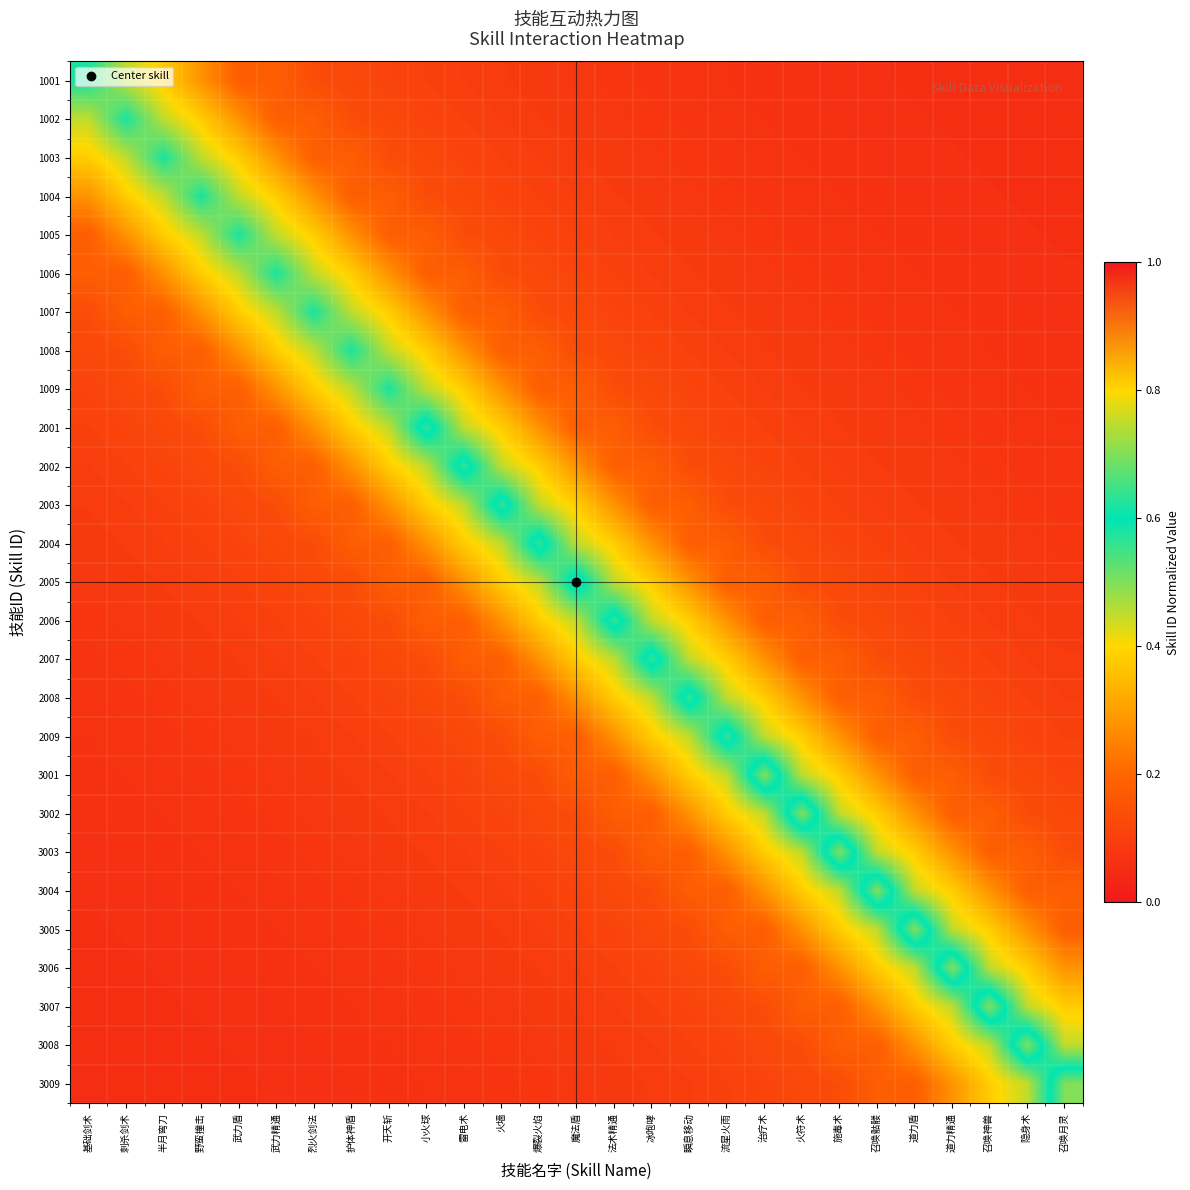

Reading left to right, list all the values displayed in this chart.

1001: 基础剑术=0.6	刺杀剑术=0.5	半月弯刀=0.4	野蛮撞击=0.3	武力盾=0.2	武力精通=0.2	烈火剑法=0.1	护体神盾=0.1	开天斩=0.1	小火球=0.1	雷电术=0.1	火墙=0.1	爆裂火焰=0.1	魔法盾=0.1	法术精通=0.1	冰咆哮=0.1	瞬息移动=0.1	流星火雨=0.1	治疗术=0.1	火符术=0.1	施毒术=0.1	召唤骷髅=0.1	道力盾=0.1	道力精通=0.1	召唤神兽=0.1	隐身术=0.1	召唤月灵=0.1
1002: 基础剑术=0.5	刺杀剑术=0.6	半月弯刀=0.5	野蛮撞击=0.4	武力盾=0.3	武力精通=0.2	烈火剑法=0.2	护体神盾=0.1	开天斩=0.1	小火球=0.1	雷电术=0.1	火墙=0.1	爆裂火焰=0.1	魔法盾=0.1	法术精通=0.1	冰咆哮=0.1	瞬息移动=0.1	流星火雨=0.1	治疗术=0.1	火符术=0.1	施毒术=0.1	召唤骷髅=0.1	道力盾=0.1	道力精通=0.1	召唤神兽=0.1	隐身术=0.1	召唤月灵=0.1
1003: 基础剑术=0.4	刺杀剑术=0.5	半月弯刀=0.6	野蛮撞击=0.5	武力盾=0.4	武力精通=0.3	烈火剑法=0.2	护体神盾=0.2	开天斩=0.1	小火球=0.1	雷电术=0.1	火墙=0.1	爆裂火焰=0.1	魔法盾=0.1	法术精通=0.1	冰咆哮=0.1	瞬息移动=0.1	流星火雨=0.1	治疗术=0.1	火符术=0.1	施毒术=0.1	召唤骷髅=0.1	道力盾=0.1	道力精通=0.1	召唤神兽=0.1	隐身术=0.1	召唤月灵=0.1
1004: 基础剑术=0.3	刺杀剑术=0.4	半月弯刀=0.5	野蛮撞击=0.6	武力盾=0.5	武力精通=0.4	烈火剑法=0.3	护体神盾=0.2	开天斩=0.2	小火球=0.1	雷电术=0.1	火墙=0.1	爆裂火焰=0.1	魔法盾=0.1	法术精通=0.1	冰咆哮=0.1	瞬息移动=0.1	流星火雨=0.1	治疗术=0.1	火符术=0.1	施毒术=0.1	召唤骷髅=0.1	道力盾=0.1	道力精通=0.1	召唤神兽=0.1	隐身术=0.1	召唤月灵=0.1
1005: 基础剑术=0.2	刺杀剑术=0.3	半月弯刀=0.4	野蛮撞击=0.5	武力盾=0.6	武力精通=0.5	烈火剑法=0.4	护体神盾=0.3	开天斩=0.2	小火球=0.2	雷电术=0.1	火墙=0.1	爆裂火焰=0.1	魔法盾=0.1	法术精通=0.1	冰咆哮=0.1	瞬息移动=0.1	流星火雨=0.1	治疗术=0.1	火符术=0.1	施毒术=0.1	召唤骷髅=0.1	道力盾=0.1	道力精通=0.1	召唤神兽=0.1	隐身术=0.1	召唤月灵=0.1
1006: 基础剑术=0.2	刺杀剑术=0.2	半月弯刀=0.3	野蛮撞击=0.4	武力盾=0.5	武力精通=0.6	烈火剑法=0.5	护体神盾=0.4	开天斩=0.3	小火球=0.2	雷电术=0.2	火墙=0.1	爆裂火焰=0.1	魔法盾=0.1	法术精通=0.1	冰咆哮=0.1	瞬息移动=0.1	流星火雨=0.1	治疗术=0.1	火符术=0.1	施毒术=0.1	召唤骷髅=0.1	道力盾=0.1	道力精通=0.1	召唤神兽=0.1	隐身术=0.1	召唤月灵=0.1
1007: 基础剑术=0.1	刺杀剑术=0.2	半月弯刀=0.2	野蛮撞击=0.3	武力盾=0.4	武力精通=0.5	烈火剑法=0.6	护体神盾=0.5	开天斩=0.4	小火球=0.3	雷电术=0.2	火墙=0.2	爆裂火焰=0.1	魔法盾=0.1	法术精通=0.1	冰咆哮=0.1	瞬息移动=0.1	流星火雨=0.1	治疗术=0.1	火符术=0.1	施毒术=0.1	召唤骷髅=0.1	道力盾=0.1	道力精通=0.1	召唤神兽=0.1	隐身术=0.1	召唤月灵=0.1
1008: 基础剑术=0.1	刺杀剑术=0.1	半月弯刀=0.2	野蛮撞击=0.2	武力盾=0.3	武力精通=0.4	烈火剑法=0.5	护体神盾=0.6	开天斩=0.5	小火球=0.4	雷电术=0.3	火墙=0.2	爆裂火焰=0.2	魔法盾=0.1	法术精通=0.1	冰咆哮=0.1	瞬息移动=0.1	流星火雨=0.1	治疗术=0.1	火符术=0.1	施毒术=0.1	召唤骷髅=0.1	道力盾=0.1	道力精通=0.1	召唤神兽=0.1	隐身术=0.1	召唤月灵=0.1
1009: 基础剑术=0.1	刺杀剑术=0.1	半月弯刀=0.1	野蛮撞击=0.2	武力盾=0.2	武力精通=0.3	烈火剑法=0.4	护体神盾=0.5	开天斩=0.6	小火球=0.5	雷电术=0.4	火墙=0.3	爆裂火焰=0.2	魔法盾=0.2	法术精通=0.1	冰咆哮=0.1	瞬息移动=0.1	流星火雨=0.1	治疗术=0.1	火符术=0.1	施毒术=0.1	召唤骷髅=0.1	道力盾=0.1	道力精通=0.1	召唤神兽=0.1	隐身术=0.1	召唤月灵=0.1
2001: 基础剑术=0.1	刺杀剑术=0.1	半月弯刀=0.1	野蛮撞击=0.1	武力盾=0.2	武力精通=0.2	烈火剑法=0.3	护体神盾=0.4	开天斩=0.5	小火球=0.6	雷电术=0.5	火墙=0.4	爆裂火焰=0.3	魔法盾=0.2	法术精通=0.2	冰咆哮=0.1	瞬息移动=0.1	流星火雨=0.1	治疗术=0.1	火符术=0.1	施毒术=0.1	召唤骷髅=0.1	道力盾=0.1	道力精通=0.1	召唤神兽=0.1	隐身术=0.1	召唤月灵=0.1
2002: 基础剑术=0.1	刺杀剑术=0.1	半月弯刀=0.1	野蛮撞击=0.1	武力盾=0.1	武力精通=0.2	烈火剑法=0.2	护体神盾=0.3	开天斩=0.4	小火球=0.5	雷电术=0.6	火墙=0.5	爆裂火焰=0.4	魔法盾=0.3	法术精通=0.2	冰咆哮=0.2	瞬息移动=0.1	流星火雨=0.1	治疗术=0.1	火符术=0.1	施毒术=0.1	召唤骷髅=0.1	道力盾=0.1	道力精通=0.1	召唤神兽=0.1	隐身术=0.1	召唤月灵=0.1
2003: 基础剑术=0.1	刺杀剑术=0.1	半月弯刀=0.1	野蛮撞击=0.1	武力盾=0.1	武力精通=0.1	烈火剑法=0.2	护体神盾=0.2	开天斩=0.3	小火球=0.4	雷电术=0.5	火墙=0.6	爆裂火焰=0.5	魔法盾=0.4	法术精通=0.3	冰咆哮=0.2	瞬息移动=0.2	流星火雨=0.1	治疗术=0.1	火符术=0.1	施毒术=0.1	召唤骷髅=0.1	道力盾=0.1	道力精通=0.1	召唤神兽=0.1	隐身术=0.1	召唤月灵=0.1
2004: 基础剑术=0.1	刺杀剑术=0.1	半月弯刀=0.1	野蛮撞击=0.1	武力盾=0.1	武力精通=0.1	烈火剑法=0.1	护体神盾=0.2	开天斩=0.2	小火球=0.3	雷电术=0.4	火墙=0.5	爆裂火焰=0.6	魔法盾=0.5	法术精通=0.4	冰咆哮=0.3	瞬息移动=0.2	流星火雨=0.2	治疗术=0.1	火符术=0.1	施毒术=0.1	召唤骷髅=0.1	道力盾=0.1	道力精通=0.1	召唤神兽=0.1	隐身术=0.1	召唤月灵=0.1
2005: 基础剑术=0.1	刺杀剑术=0.1	半月弯刀=0.1	野蛮撞击=0.1	武力盾=0.1	武力精通=0.1	烈火剑法=0.1	护体神盾=0.1	开天斩=0.2	小火球=0.2	雷电术=0.3	火墙=0.4	爆裂火焰=0.5	魔法盾=0.6	法术精通=0.5	冰咆哮=0.4	瞬息移动=0.3	流星火雨=0.2	治疗术=0.2	火符术=0.1	施毒术=0.1	召唤骷髅=0.1	道力盾=0.1	道力精通=0.1	召唤神兽=0.1	隐身术=0.1	召唤月灵=0.1
2006: 基础剑术=0.1	刺杀剑术=0.1	半月弯刀=0.1	野蛮撞击=0.1	武力盾=0.1	武力精通=0.1	烈火剑法=0.1	护体神盾=0.1	开天斩=0.1	小火球=0.2	雷电术=0.2	火墙=0.3	爆裂火焰=0.4	魔法盾=0.5	法术精通=0.6	冰咆哮=0.5	瞬息移动=0.4	流星火雨=0.3	治疗术=0.2	火符术=0.2	施毒术=0.1	召唤骷髅=0.1	道力盾=0.1	道力精通=0.1	召唤神兽=0.1	隐身术=0.1	召唤月灵=0.1
2007: 基础剑术=0.1	刺杀剑术=0.1	半月弯刀=0.1	野蛮撞击=0.1	武力盾=0.1	武力精通=0.1	烈火剑法=0.1	护体神盾=0.1	开天斩=0.1	小火球=0.1	雷电术=0.2	火墙=0.2	爆裂火焰=0.3	魔法盾=0.4	法术精通=0.5	冰咆哮=0.6	瞬息移动=0.5	流星火雨=0.4	治疗术=0.3	火符术=0.2	施毒术=0.2	召唤骷髅=0.1	道力盾=0.1	道力精通=0.1	召唤神兽=0.1	隐身术=0.1	召唤月灵=0.1
2008: 基础剑术=0.1	刺杀剑术=0.1	半月弯刀=0.1	野蛮撞击=0.1	武力盾=0.1	武力精通=0.1	烈火剑法=0.1	护体神盾=0.1	开天斩=0.1	小火球=0.1	雷电术=0.1	火墙=0.2	爆裂火焰=0.2	魔法盾=0.3	法术精通=0.4	冰咆哮=0.5	瞬息移动=0.6	流星火雨=0.5	治疗术=0.4	火符术=0.3	施毒术=0.2	召唤骷髅=0.2	道力盾=0.1	道力精通=0.1	召唤神兽=0.1	隐身术=0.1	召唤月灵=0.1
2009: 基础剑术=0.1	刺杀剑术=0.1	半月弯刀=0.1	野蛮撞击=0.1	武力盾=0.1	武力精通=0.1	烈火剑法=0.1	护体神盾=0.1	开天斩=0.1	小火球=0.1	雷电术=0.1	火墙=0.1	爆裂火焰=0.2	魔法盾=0.2	法术精通=0.3	冰咆哮=0.4	瞬息移动=0.5	流星火雨=0.6	治疗术=0.5	火符术=0.4	施毒术=0.3	召唤骷髅=0.2	道力盾=0.2	道力精通=0.1	召唤神兽=0.1	隐身术=0.1	召唤月灵=0.1
3001: 基础剑术=0.1	刺杀剑术=0.1	半月弯刀=0.1	野蛮撞击=0.1	武力盾=0.1	武力精通=0.1	烈火剑法=0.1	护体神盾=0.1	开天斩=0.1	小火球=0.1	雷电术=0.1	火墙=0.1	爆裂火焰=0.1	魔法盾=0.2	法术精通=0.2	冰咆哮=0.3	瞬息移动=0.4	流星火雨=0.5	治疗术=0.7	火符术=0.5	施毒术=0.4	召唤骷髅=0.3	道力盾=0.2	道力精通=0.2	召唤神兽=0.1	隐身术=0.1	召唤月灵=0.1
3002: 基础剑术=0.1	刺杀剑术=0.1	半月弯刀=0.1	野蛮撞击=0.1	武力盾=0.1	武力精通=0.1	烈火剑法=0.1	护体神盾=0.1	开天斩=0.1	小火球=0.1	雷电术=0.1	火墙=0.1	爆裂火焰=0.1	魔法盾=0.1	法术精通=0.2	冰咆哮=0.2	瞬息移动=0.3	流星火雨=0.4	治疗术=0.5	火符术=0.7	施毒术=0.5	召唤骷髅=0.4	道力盾=0.3	道力精通=0.2	召唤神兽=0.2	隐身术=0.1	召唤月灵=0.1
3003: 基础剑术=0.1	刺杀剑术=0.1	半月弯刀=0.1	野蛮撞击=0.1	武力盾=0.1	武力精通=0.1	烈火剑法=0.1	护体神盾=0.1	开天斩=0.1	小火球=0.1	雷电术=0.1	火墙=0.1	爆裂火焰=0.1	魔法盾=0.1	法术精通=0.1	冰咆哮=0.2	瞬息移动=0.2	流星火雨=0.3	治疗术=0.4	火符术=0.5	施毒术=0.7	召唤骷髅=0.5	道力盾=0.4	道力精通=0.3	召唤神兽=0.2	隐身术=0.2	召唤月灵=0.1
3004: 基础剑术=0.1	刺杀剑术=0.1	半月弯刀=0.1	野蛮撞击=0.1	武力盾=0.1	武力精通=0.1	烈火剑法=0.1	护体神盾=0.1	开天斩=0.1	小火球=0.1	雷电术=0.1	火墙=0.1	爆裂火焰=0.1	魔法盾=0.1	法术精通=0.1	冰咆哮=0.1	瞬息移动=0.2	流星火雨=0.2	治疗术=0.3	火符术=0.4	施毒术=0.5	召唤骷髅=0.7	道力盾=0.5	道力精通=0.4	召唤神兽=0.3	隐身术=0.2	召唤月灵=0.2
3005: 基础剑术=0.1	刺杀剑术=0.1	半月弯刀=0.1	野蛮撞击=0.1	武力盾=0.1	武力精通=0.1	烈火剑法=0.1	护体神盾=0.1	开天斩=0.1	小火球=0.1	雷电术=0.1	火墙=0.1	爆裂火焰=0.1	魔法盾=0.1	法术精通=0.1	冰咆哮=0.1	瞬息移动=0.1	流星火雨=0.2	治疗术=0.2	火符术=0.3	施毒术=0.4	召唤骷髅=0.5	道力盾=0.7	道力精通=0.5	召唤神兽=0.4	隐身术=0.3	召唤月灵=0.2
3006: 基础剑术=0.1	刺杀剑术=0.1	半月弯刀=0.1	野蛮撞击=0.1	武力盾=0.1	武力精通=0.1	烈火剑法=0.1	护体神盾=0.1	开天斩=0.1	小火球=0.1	雷电术=0.1	火墙=0.1	爆裂火焰=0.1	魔法盾=0.1	法术精通=0.1	冰咆哮=0.1	瞬息移动=0.1	流星火雨=0.1	治疗术=0.2	火符术=0.2	施毒术=0.3	召唤骷髅=0.4	道力盾=0.5	道力精通=0.7	召唤神兽=0.5	隐身术=0.4	召唤月灵=0.3
3007: 基础剑术=0.1	刺杀剑术=0.1	半月弯刀=0.1	野蛮撞击=0.1	武力盾=0.1	武力精通=0.1	烈火剑法=0.1	护体神盾=0.1	开天斩=0.1	小火球=0.1	雷电术=0.1	火墙=0.1	爆裂火焰=0.1	魔法盾=0.1	法术精通=0.1	冰咆哮=0.1	瞬息移动=0.1	流星火雨=0.1	治疗术=0.1	火符术=0.2	施毒术=0.2	召唤骷髅=0.3	道力盾=0.4	道力精通=0.5	召唤神兽=0.7	隐身术=0.5	召唤月灵=0.4
3008: 基础剑术=0.1	刺杀剑术=0.1	半月弯刀=0.1	野蛮撞击=0.1	武力盾=0.1	武力精通=0.1	烈火剑法=0.1	护体神盾=0.1	开天斩=0.1	小火球=0.1	雷电术=0.1	火墙=0.1	爆裂火焰=0.1	魔法盾=0.1	法术精通=0.1	冰咆哮=0.1	瞬息移动=0.1	流星火雨=0.1	治疗术=0.1	火符术=0.1	施毒术=0.2	召唤骷髅=0.2	道力盾=0.3	道力精通=0.4	召唤神兽=0.5	隐身术=0.7	召唤月灵=0.5
3009: 基础剑术=0.1	刺杀剑术=0.1	半月弯刀=0.1	野蛮撞击=0.1	武力盾=0.1	武力精通=0.1	烈火剑法=0.1	护体神盾=0.1	开天斩=0.1	小火球=0.1	雷电术=0.1	火墙=0.1	爆裂火焰=0.1	魔法盾=0.1	法术精通=0.1	冰咆哮=0.1	瞬息移动=0.1	流星火雨=0.1	治疗术=0.1	火符术=0.1	施毒术=0.1	召唤骷髅=0.2	道力盾=0.2	道力精通=0.3	召唤神兽=0.4	隐身术=0.5	召唤月灵=0.7